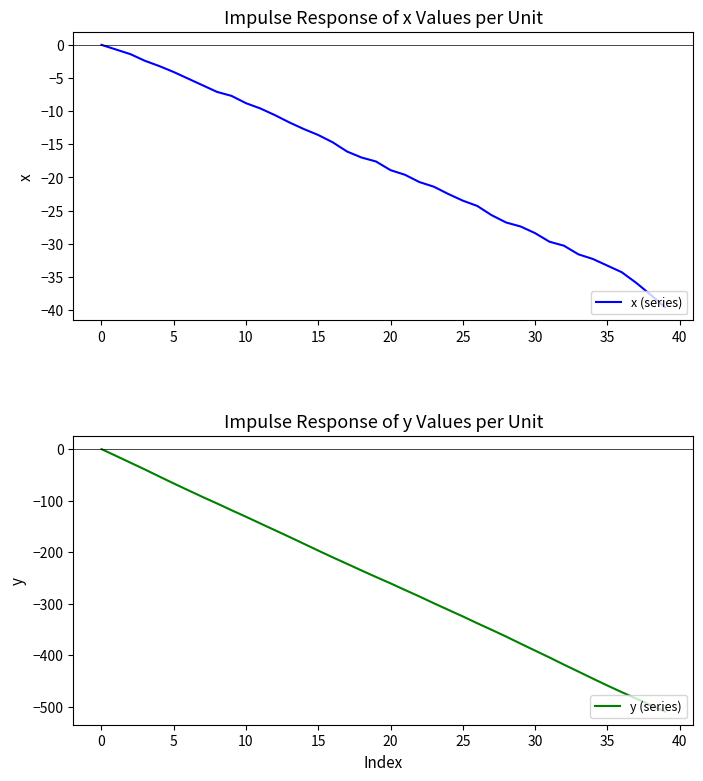

True or false: y (series) and x (series) intersect in this chart.

False